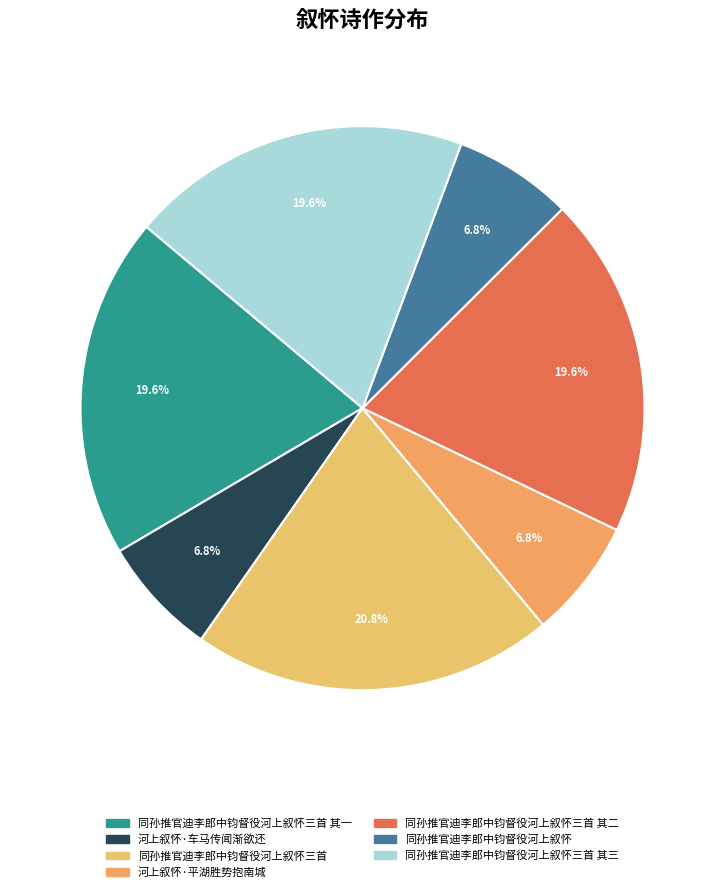

How many slices are in this pie chart?

7